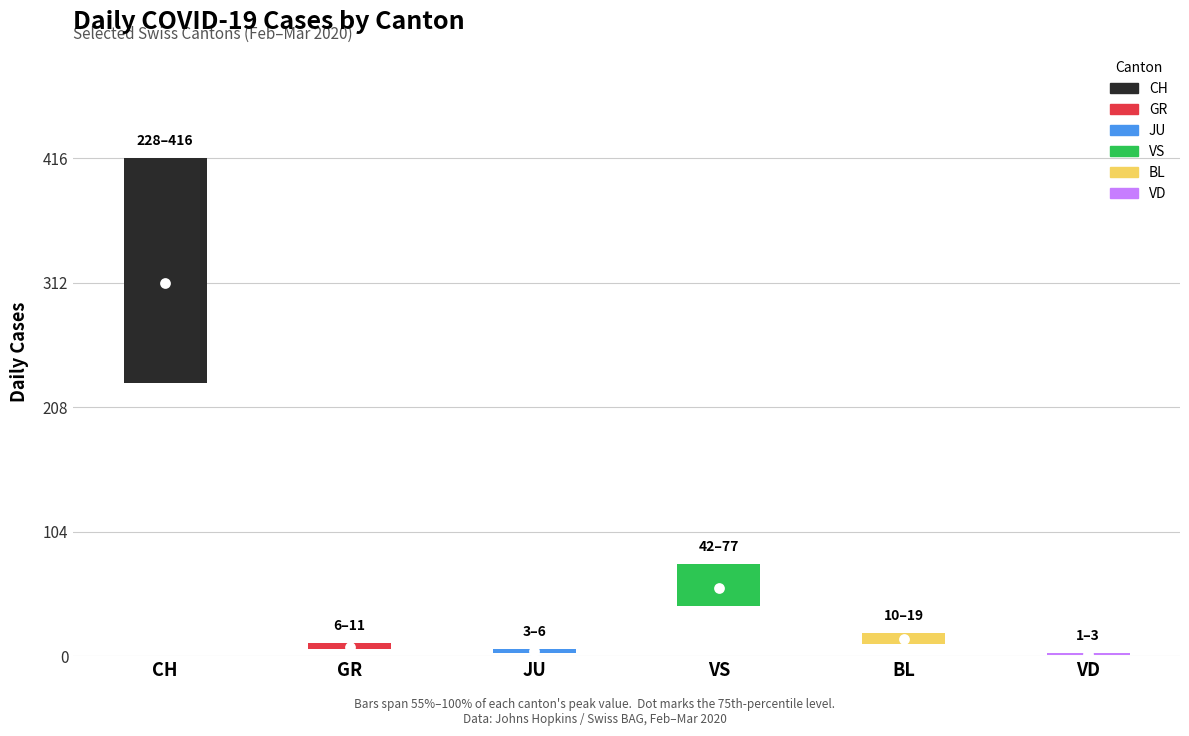

What are all the series names shown in the legend?

CH, GR, JU, VS, BL, VD